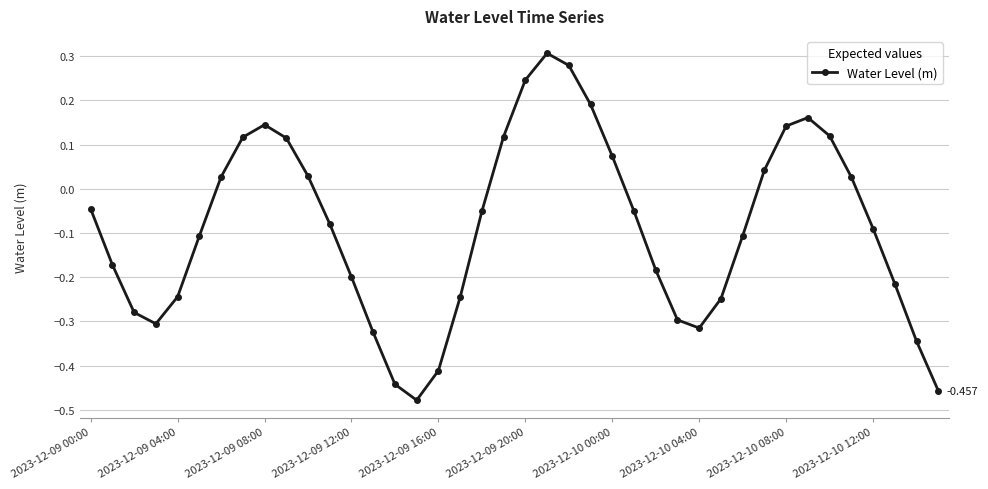

True or false: there are more than 0 points higher than both neighbors.

True